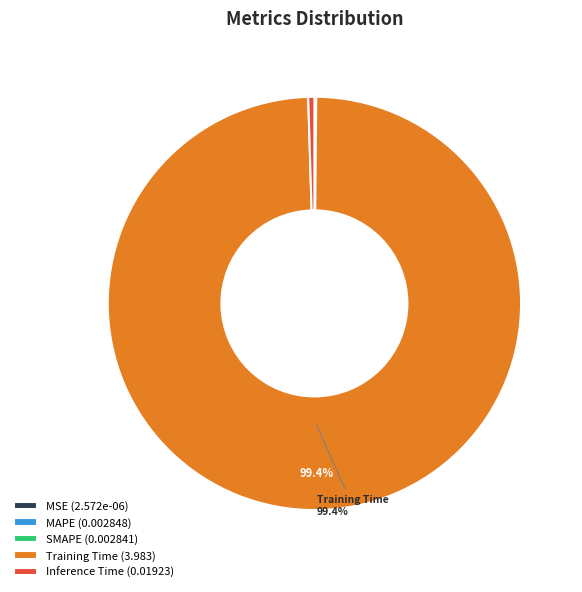

Is it true that Training Time is 99% of the pie?

True